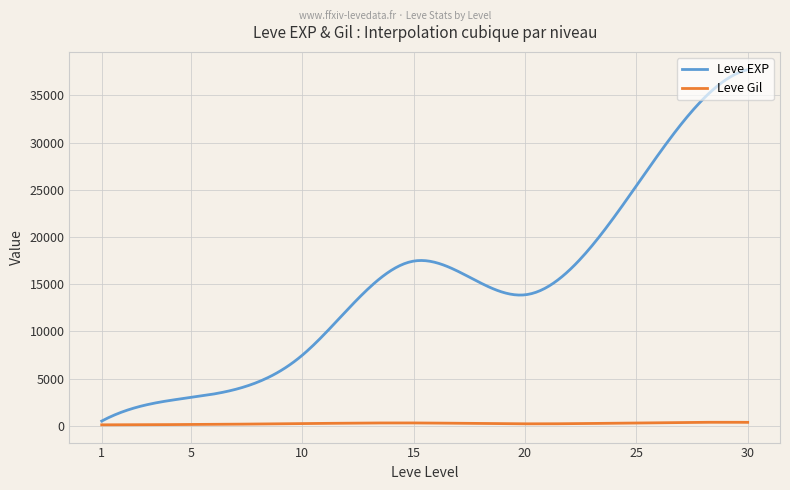

Which series has the largest total across all categories?

Leve EXP